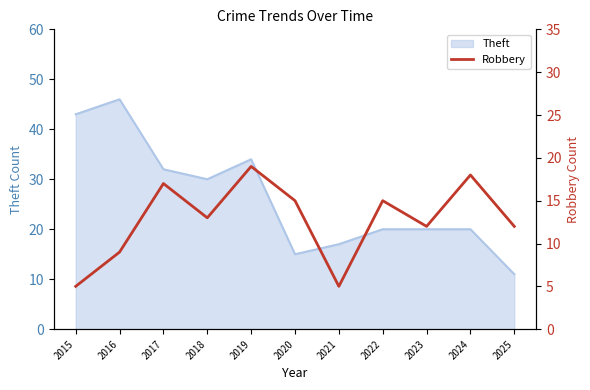

Reading left to right, what are all the values shown in this chart?

2015=5	2016=9	2017=17	2018=13	2019=19	2020=15	2021=5	2022=15	2023=12	2024=18	2025=12